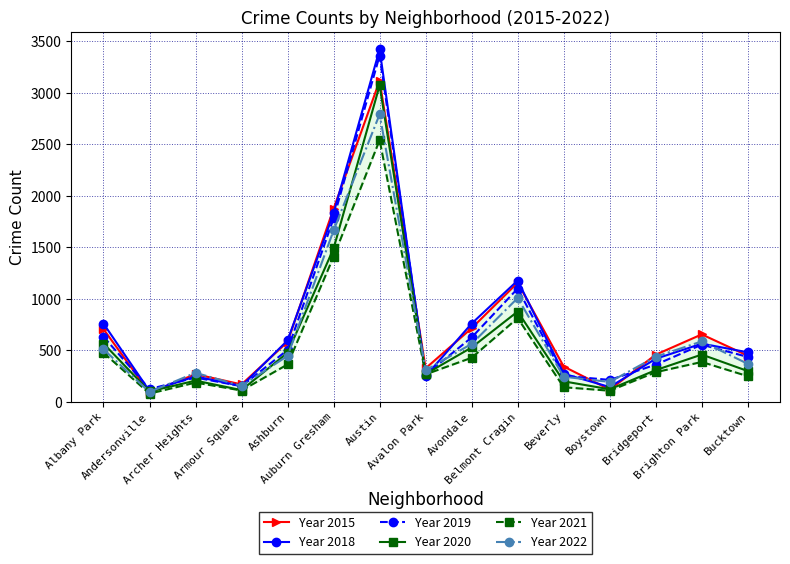

After their last crossing, which series has the higher values: Year 2021 or Year 2018?

Year 2018